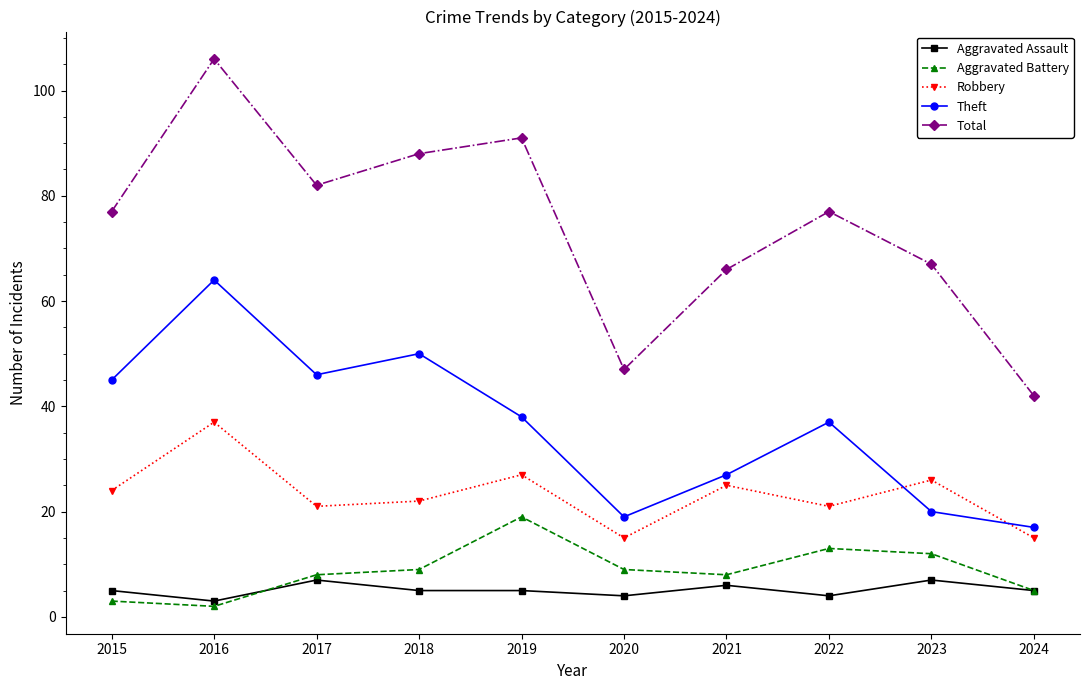

Is the value of Total at 2016 greater than the value of Aggravated Assault at 2019?

Yes